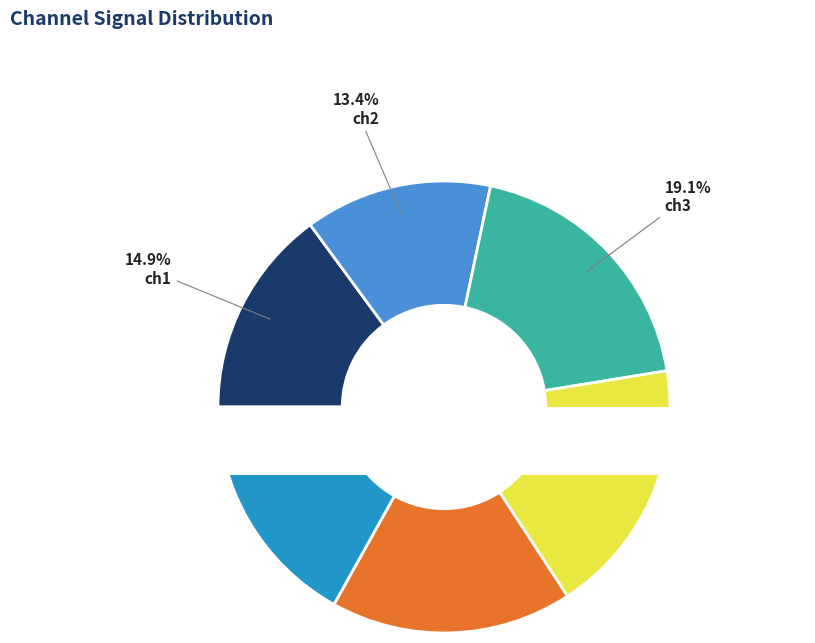

Which slice is the largest?

ch3